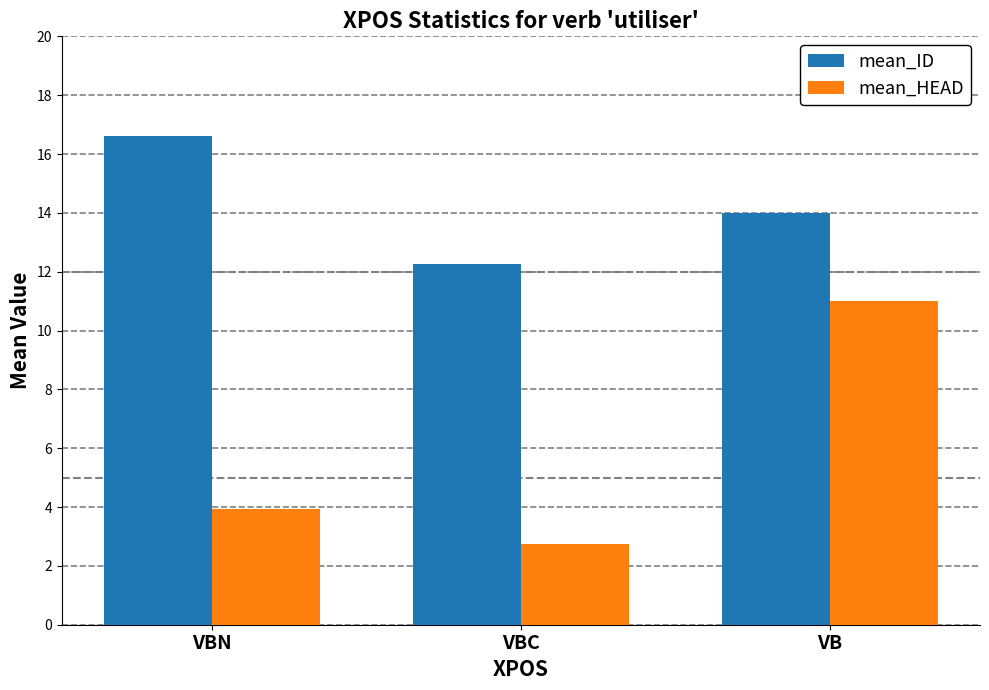

True or false: mean_HEAD has a value of 6.0 at VBN.

False